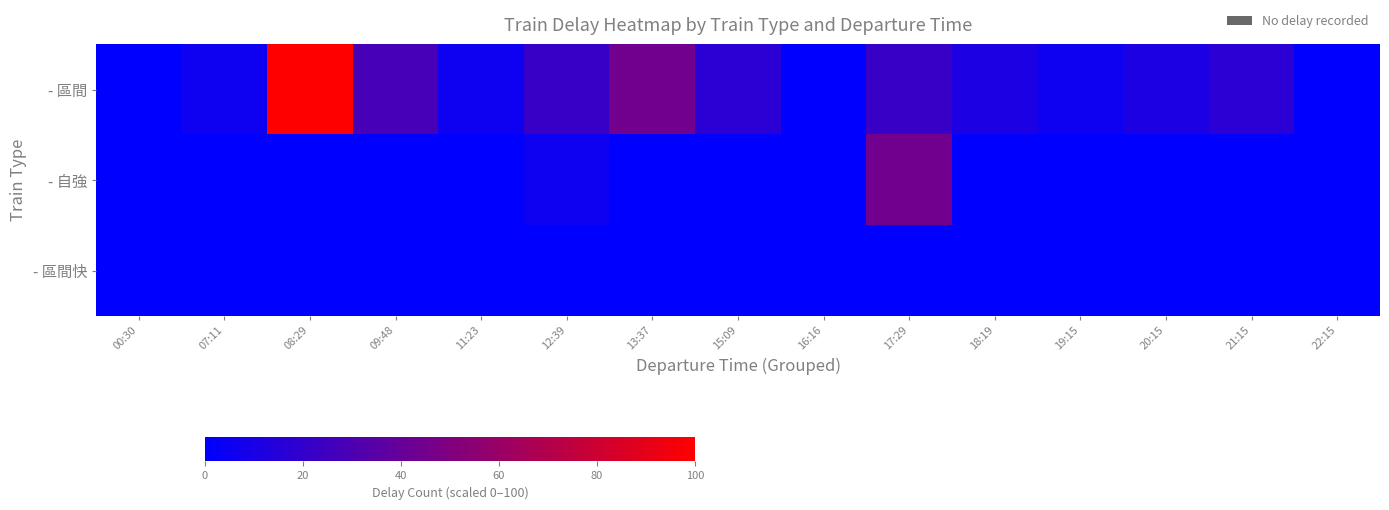

Reading right to left, list all the values displayed in this chart.

- 區間: 22:15=0.0	21:15=16.7	20:15=11.1	19:15=5.6	18:19=11.1	17:29=22.2	16:16=0.0	15:09=16.7	13:37=44.4	12:39=22.2	11:23=5.6	09:48=27.8	08:29=100.0	07:11=5.6	00:30=0.0
- 自強: 22:15=0.0	21:15=0.0	20:15=0.0	19:15=0.0	18:19=0.0	17:29=44.4	16:16=0.0	15:09=0.0	13:37=0.0	12:39=5.6	11:23=0.0	09:48=0.0	08:29=0.0	07:11=0.0	00:30=0.0
- 區間快: 22:15=0.0	21:15=0.0	20:15=0.0	19:15=0.0	18:19=0.0	17:29=0.0	16:16=0.0	15:09=0.0	13:37=0.0	12:39=0.0	11:23=0.0	09:48=0.0	08:29=0.0	07:11=0.0	00:30=0.0